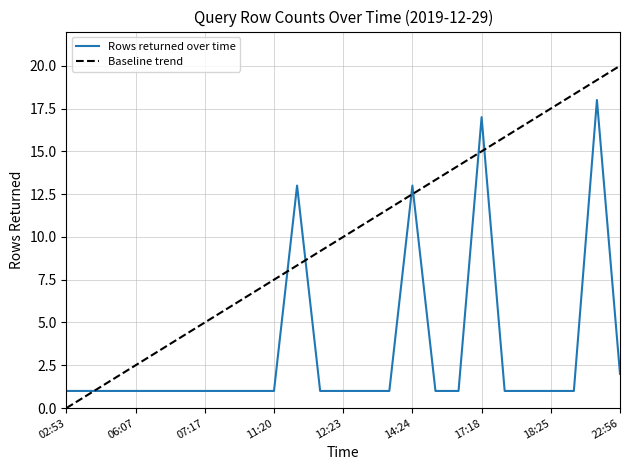

Rank the categories by value from highest to lowest.

22:51, 17:18, 11:39, 14:24, 22:56, 02:53, 03:17, 04:59, 06:07, 06:21, 06:27, 07:17, 07:25, 11:08, 11:20, 11:41, 12:23, 12:49, 14:23, 14:27, 14:40, 17:23, 18:12, 18:25, 21:27